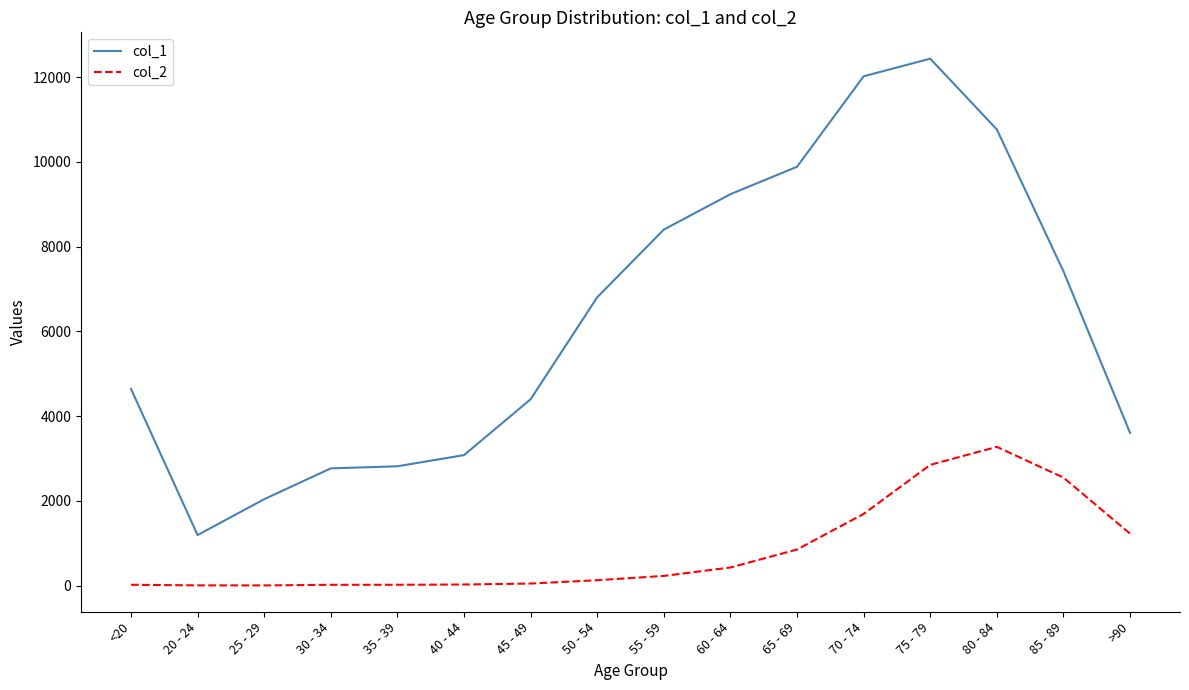

What is the sum of the col_1 values at 25 - 29 and 50 - 54?

8841